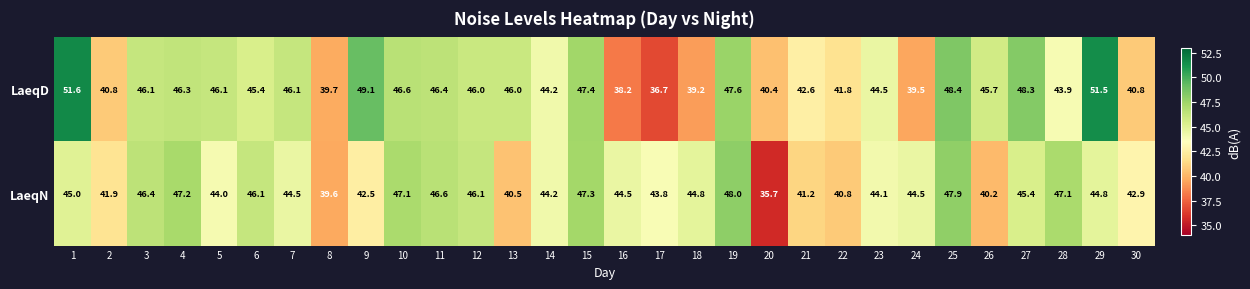

What is the lowest value of the LaeqN series?

35.7